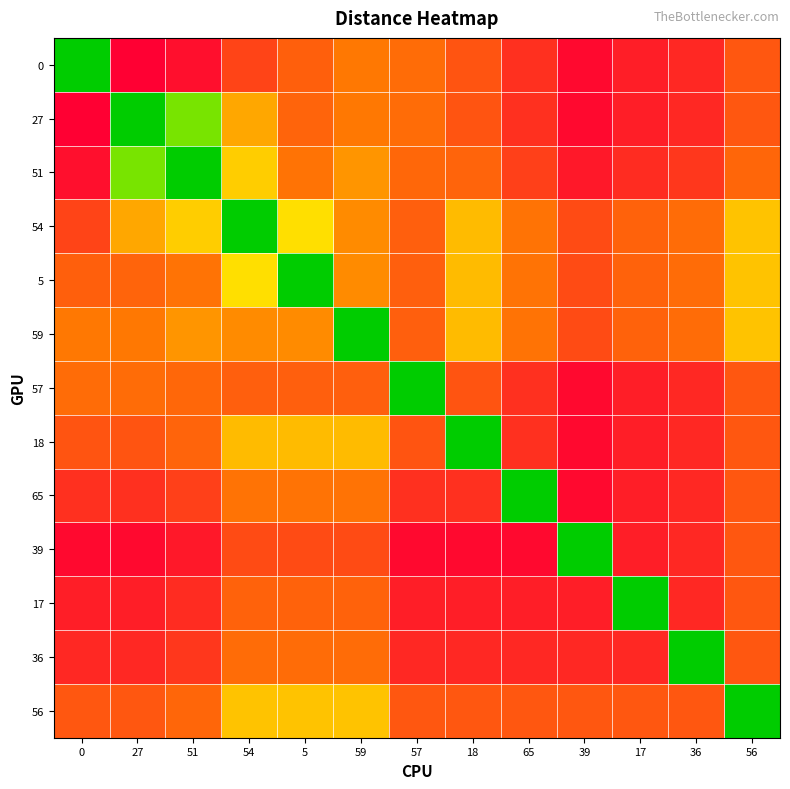

What is the spread (max minus min) of values at 51?

566